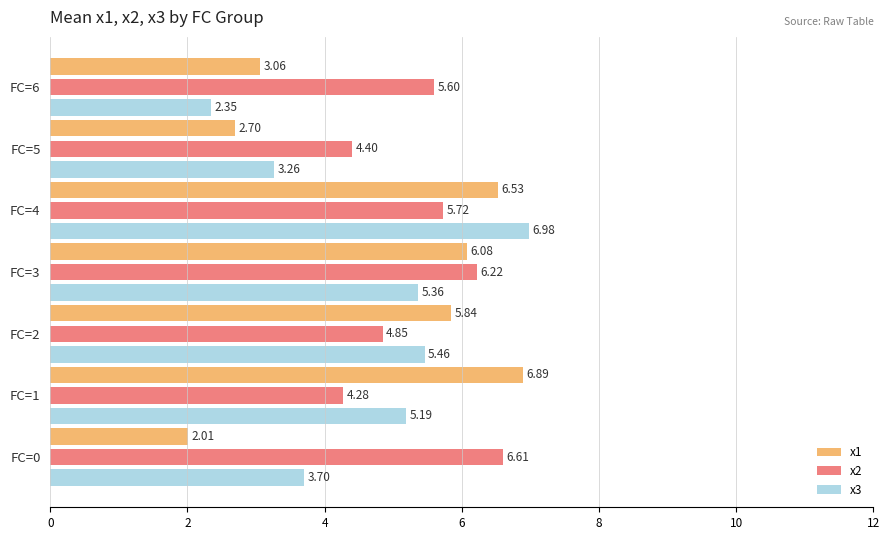

Where is x1 nearest to the value 4?

FC=6